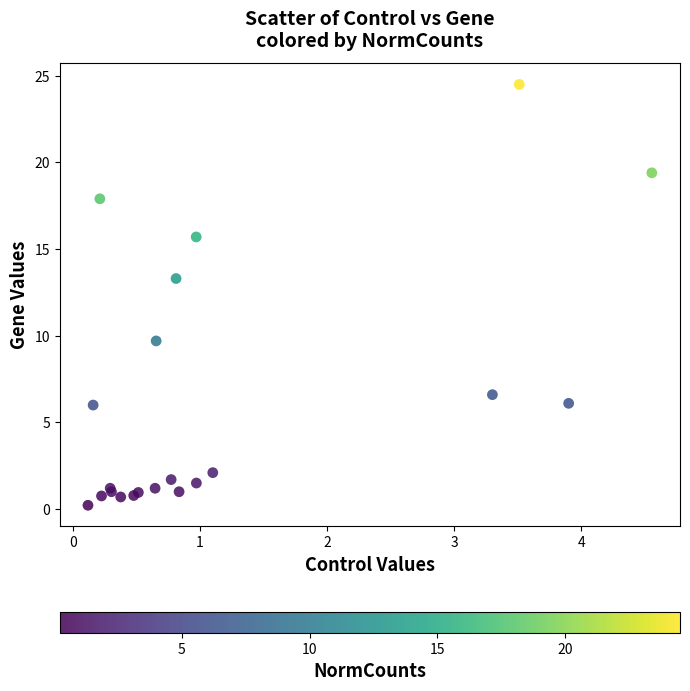

What Y value in the scatter plot is closest to 12?

13.3